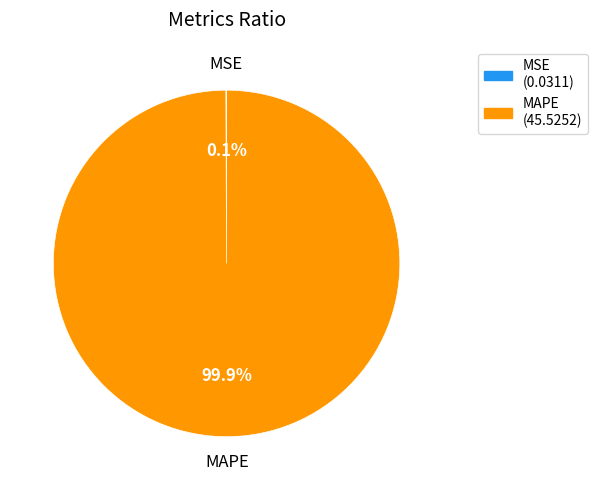

How much of the chart is everything except MAPE?

0.1%